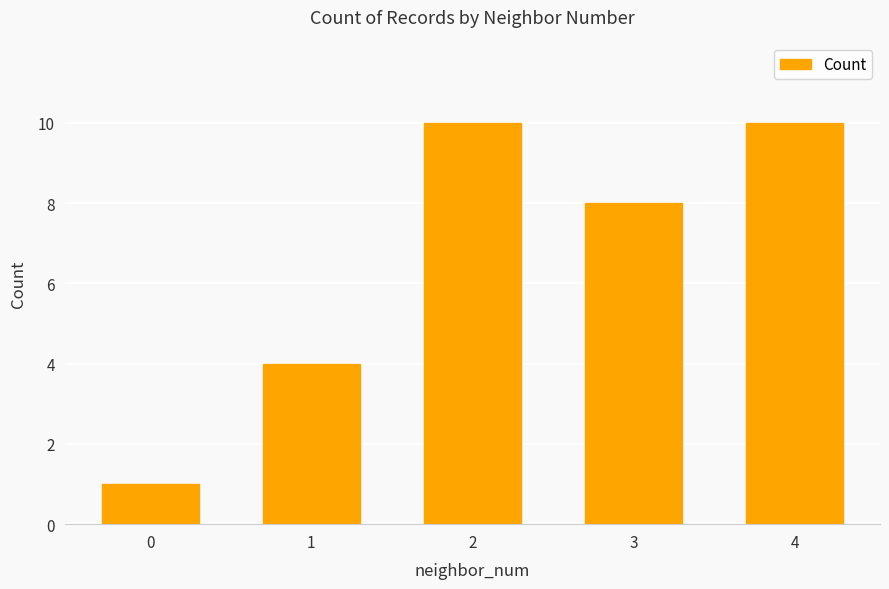

What is the value of the 1st bar from the left?

1